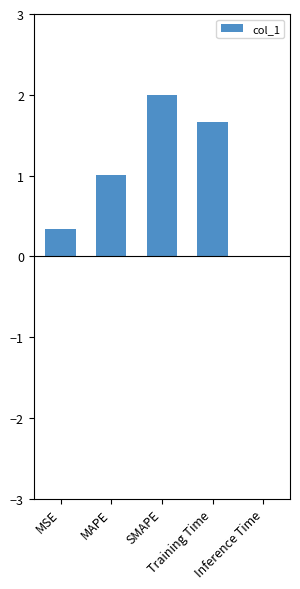

True or false: the data shows 0.0 at Inference Time.

True